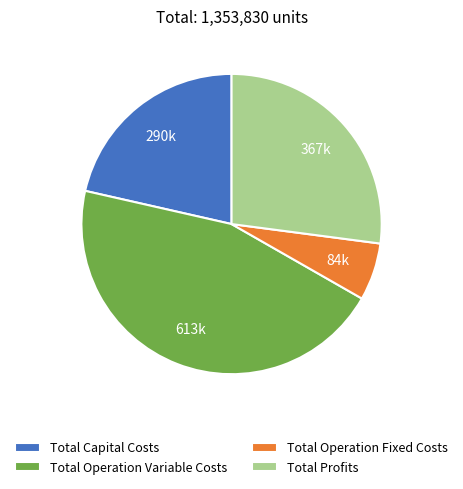

What is the ratio of the value at Total Operation Variable Costs to the value at Total Capital Costs?

2.1